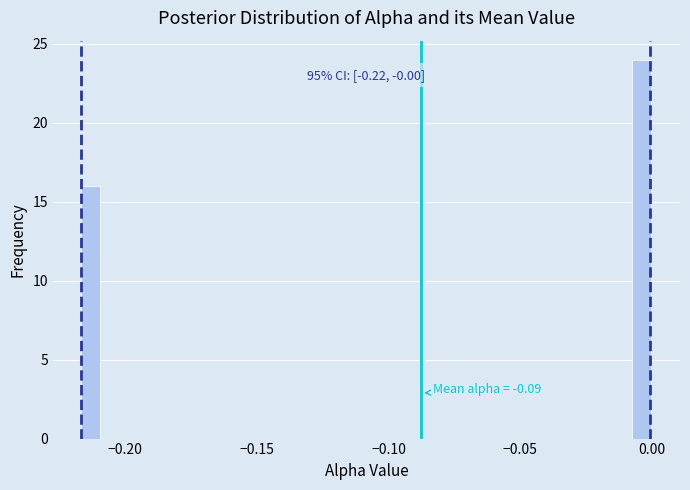

Around what value on the x-axis is the tallest bar? Give the approximate position of its centre, as read against the axis.

-0.005